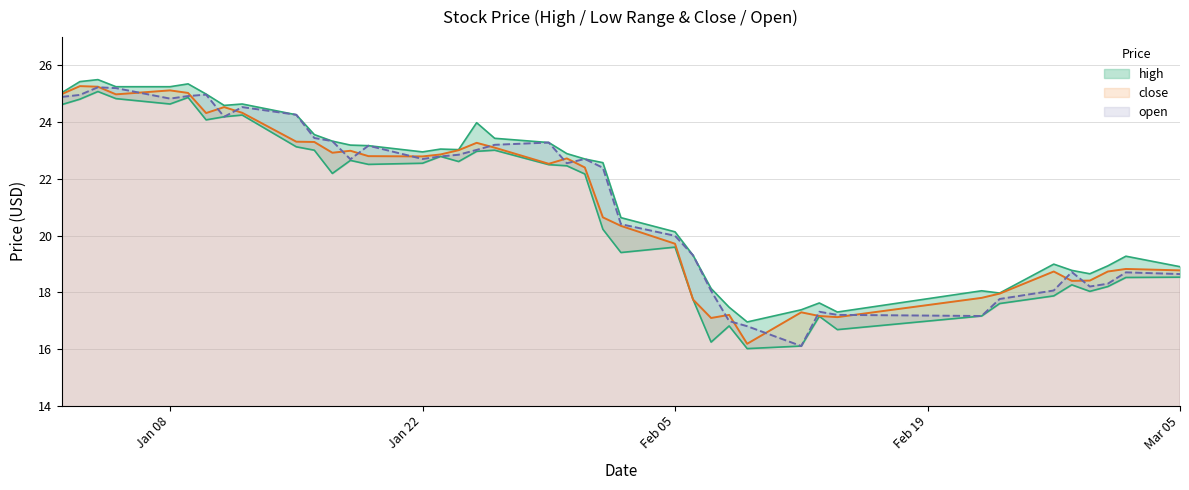

At which label does close reach its minimum?

2018-02-09